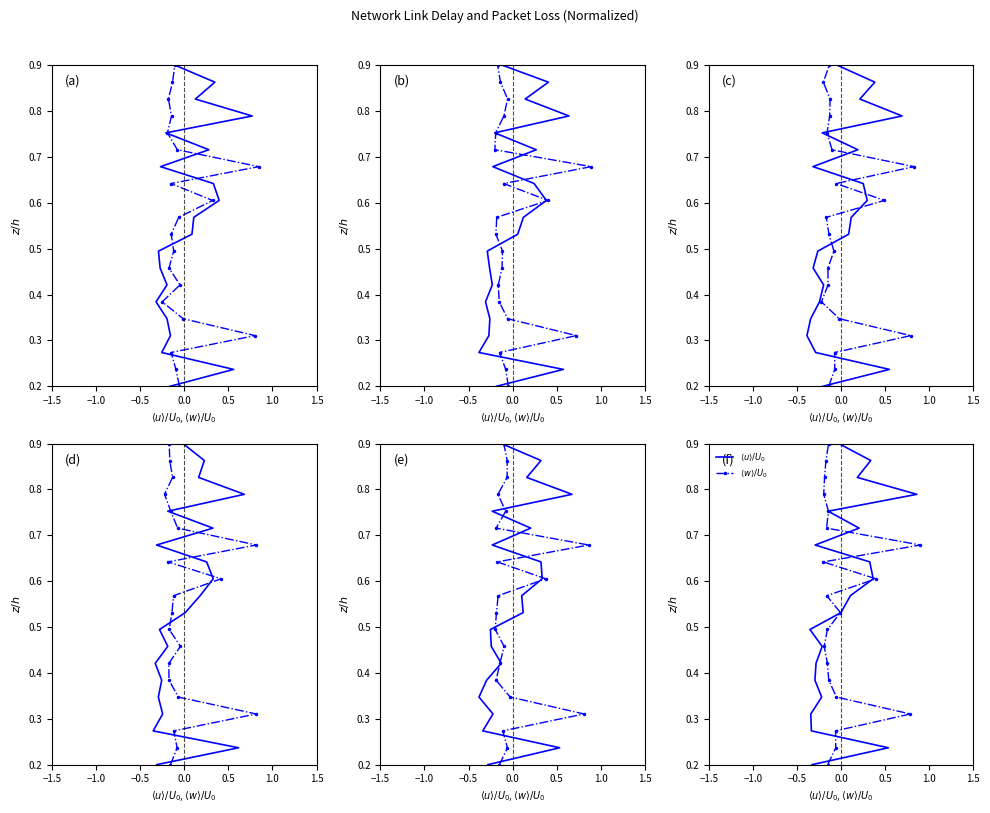

What is the value of the $\langle u \rangle / U_0$ point at the 20th from the left?

0.9